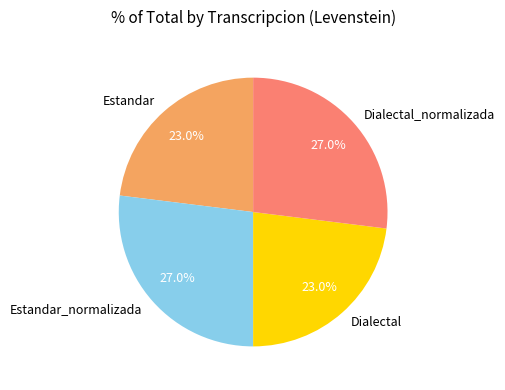

Does Dialectal_normalizada account for over 50% of the chart?

No